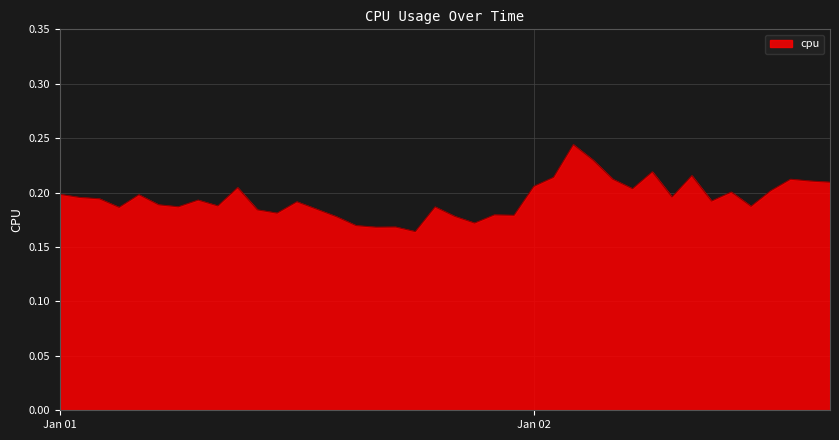

What is the label of the 10th point from the right?

2017-01-02 06:00:00